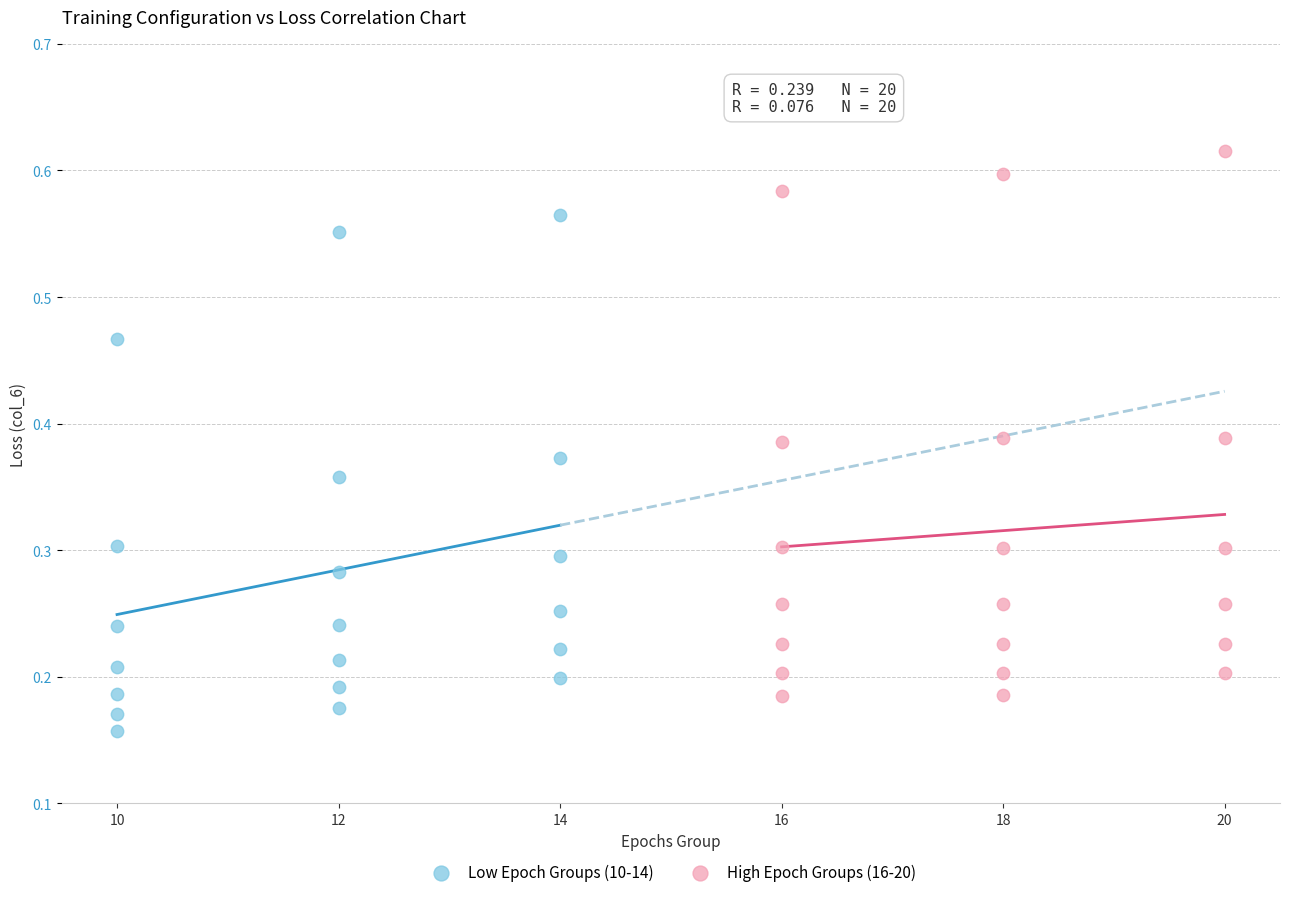

Which series contains the lowest Y value?

Low Epoch Groups (10-14)